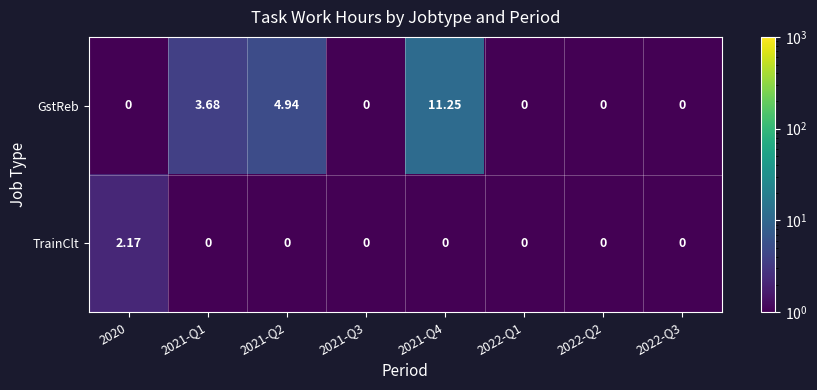

Which series has the largest total across all categories?

GstReb